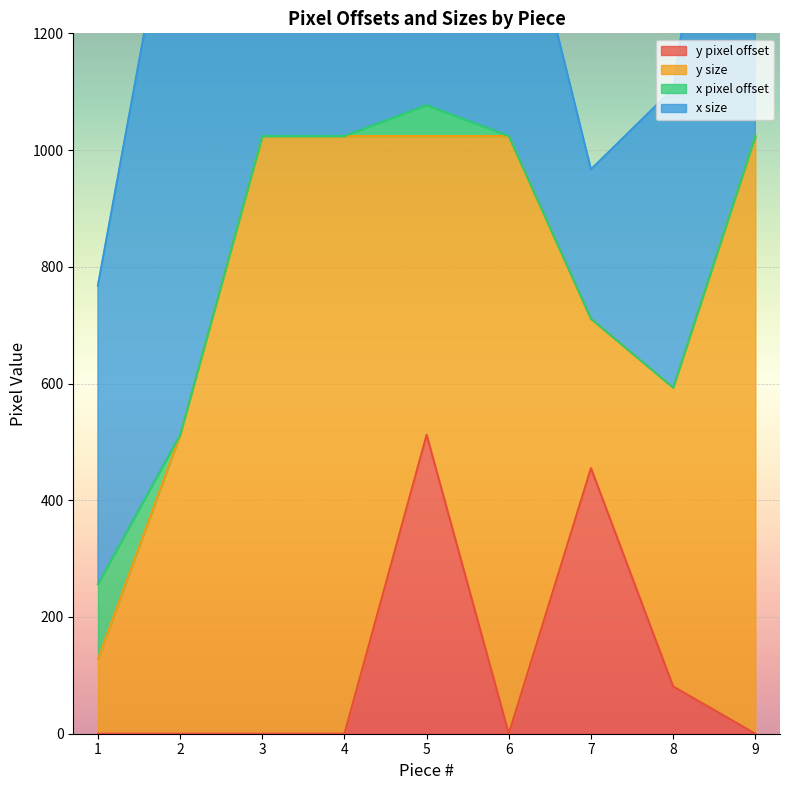

What are all the series names shown in the legend?

y pixel offset, y size, x pixel offset, x size